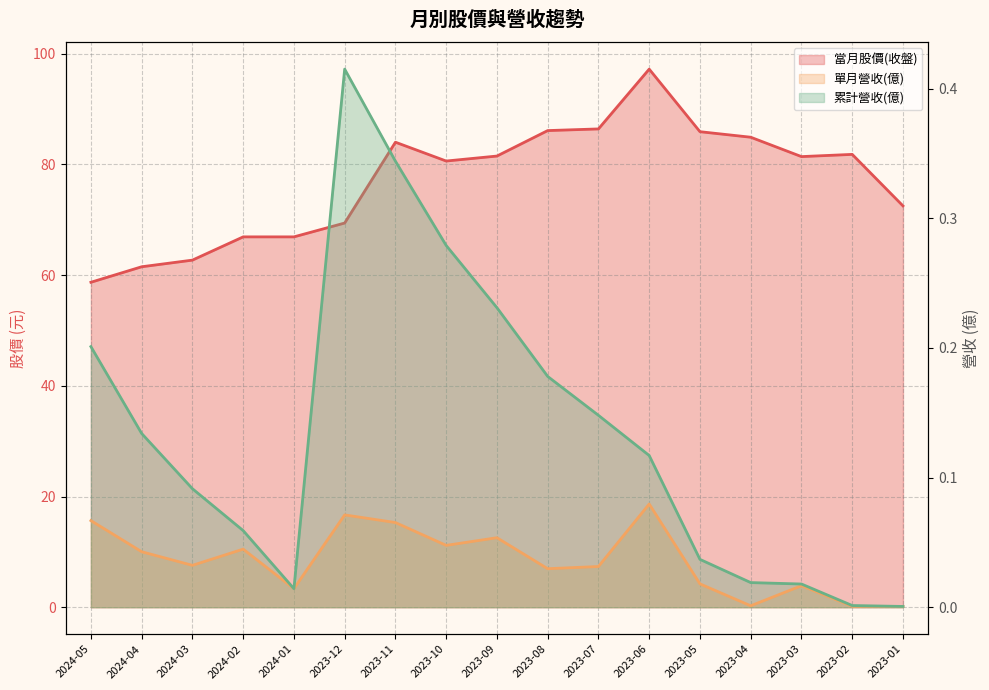

At 2023-05, list the series in order from smallest to largest.

單月營收(億), 累計營收(億), 當月股價(收盤)